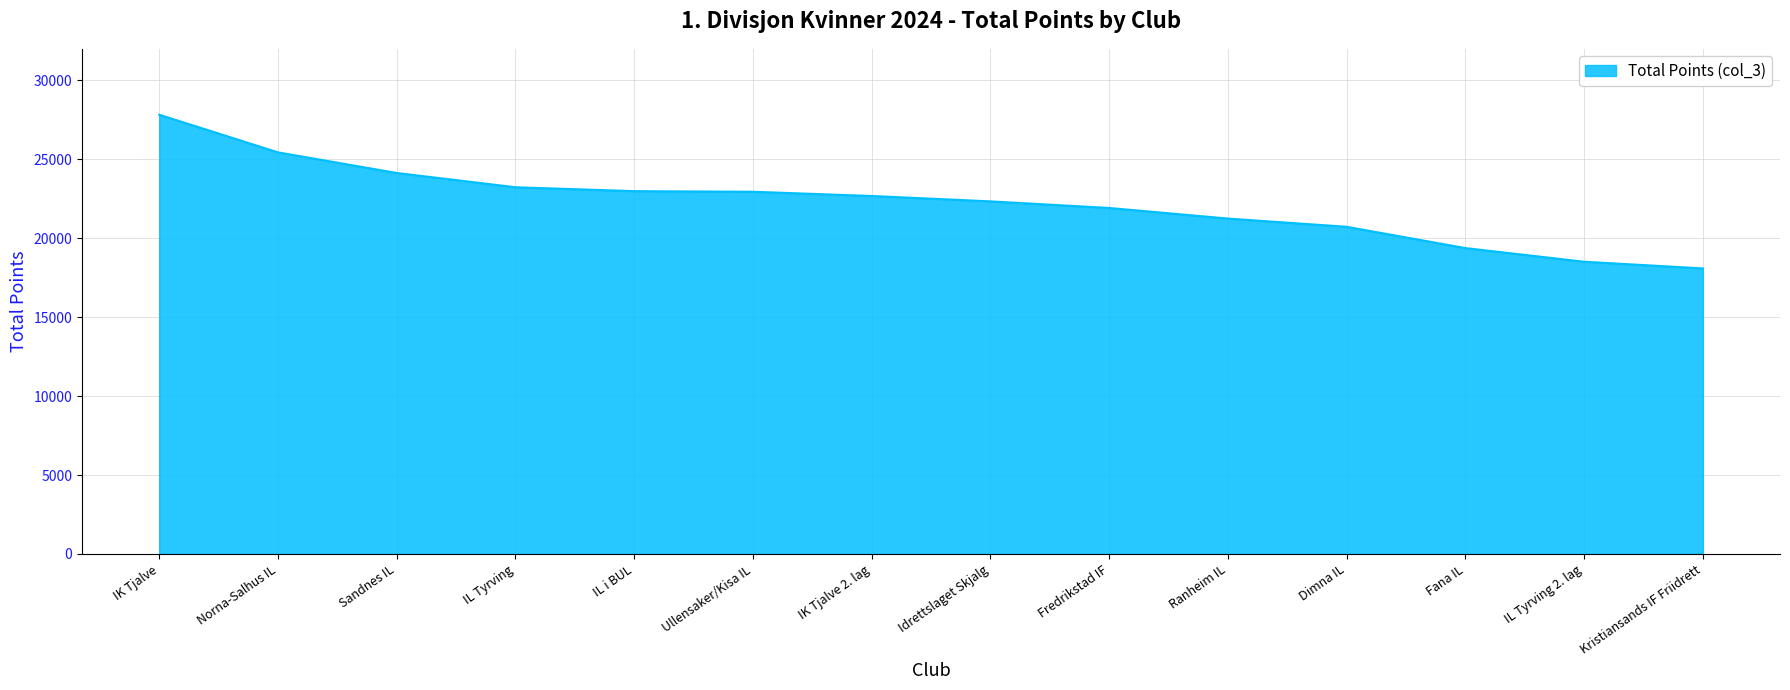

Read the value at Dimna IL, to the nearest 10.

20730